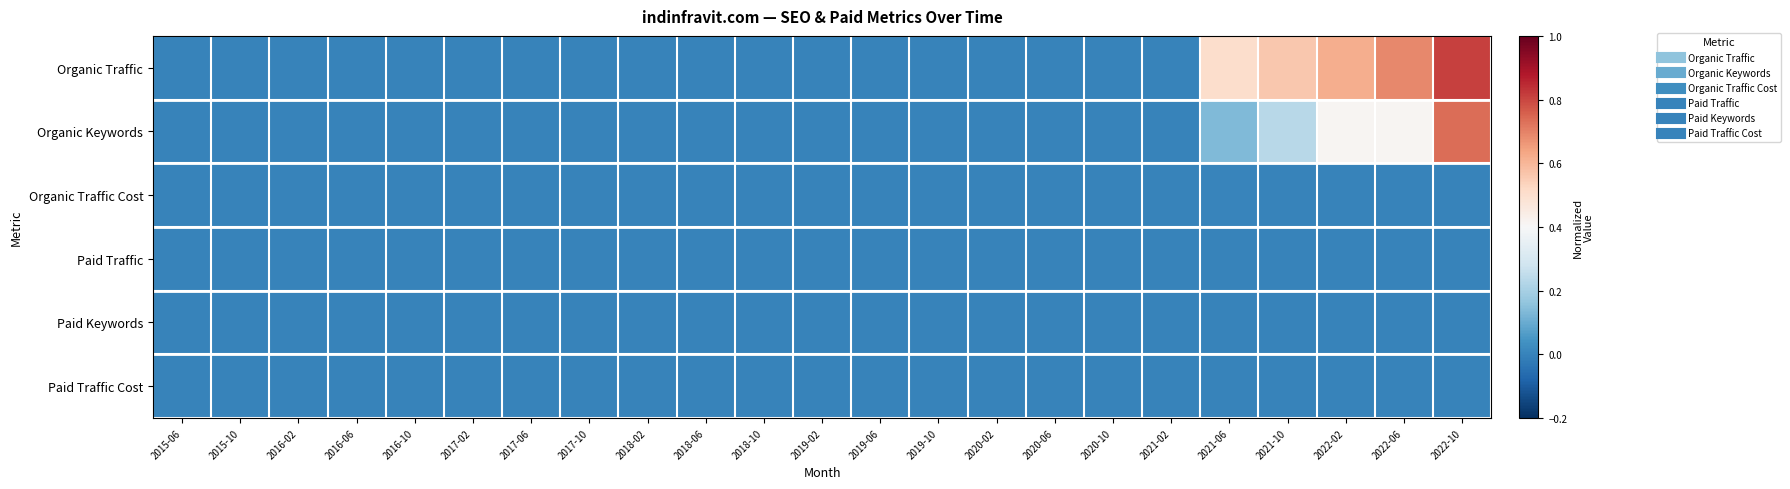

How many categories are shown in the chart?

23